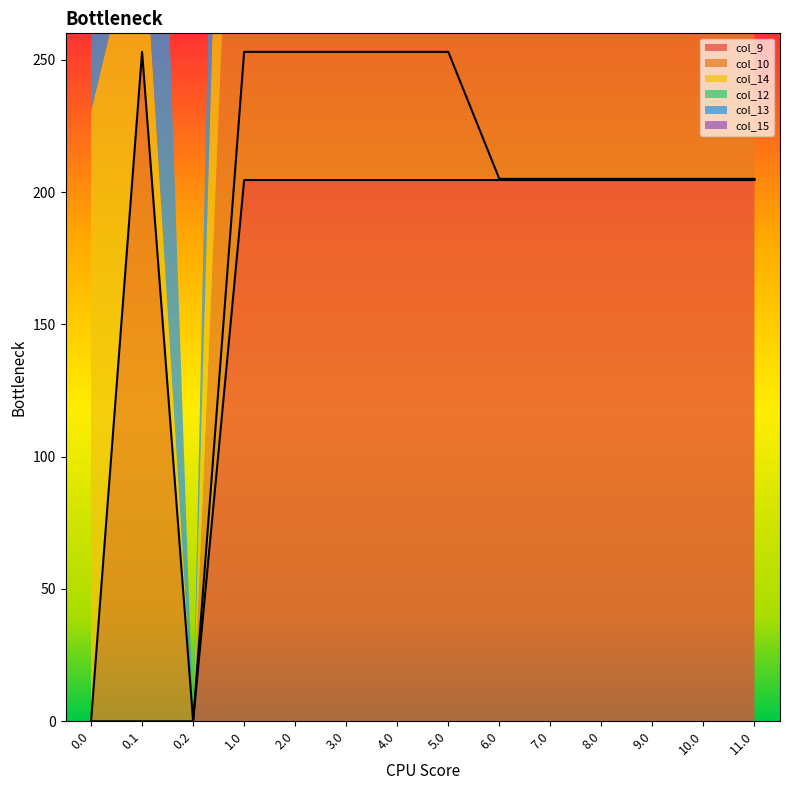

At which label does col_12 reach its peak?

5.0